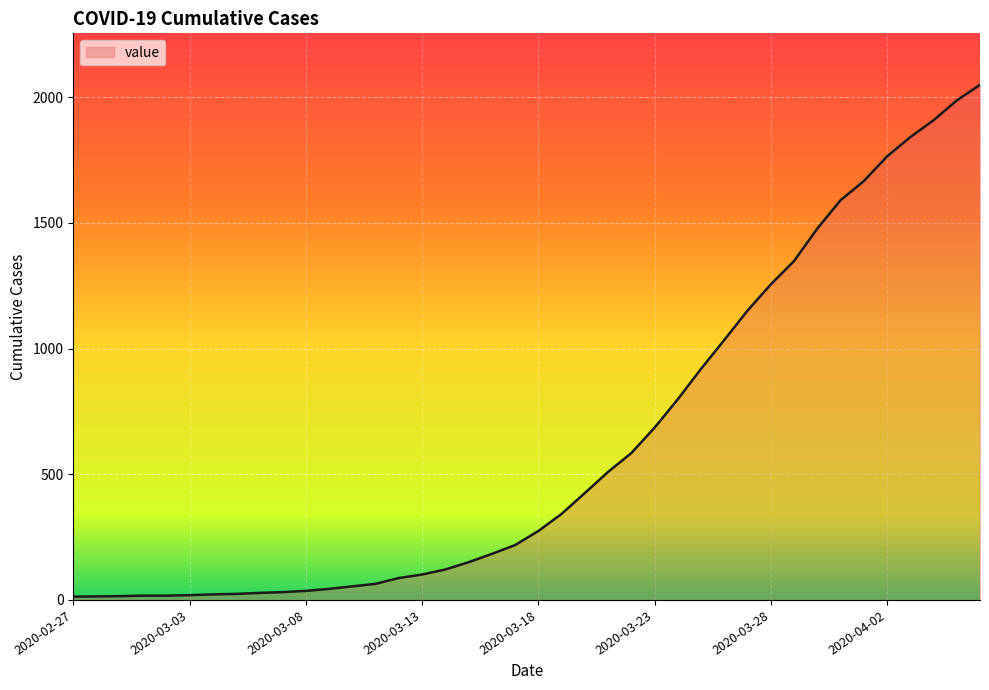

What is the difference between the second highest and second lowest values?

1973